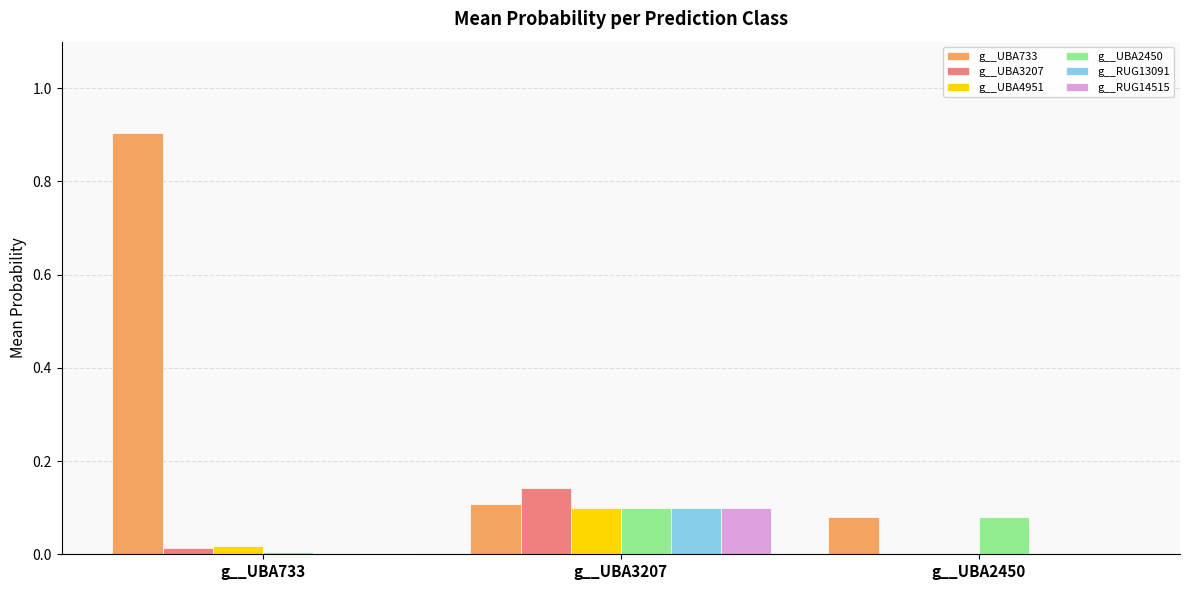

What is the greatest value displayed?

0.9